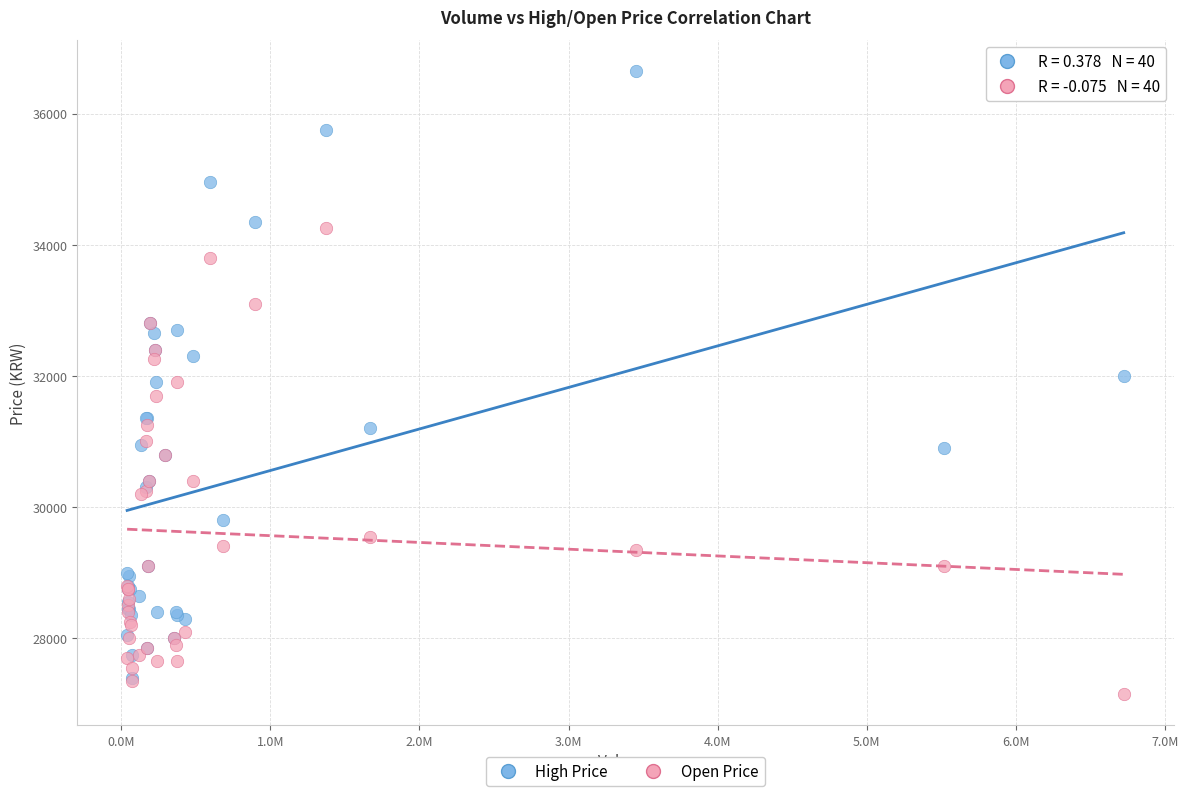

What are all the series names shown in the legend?

High Price, Open Price